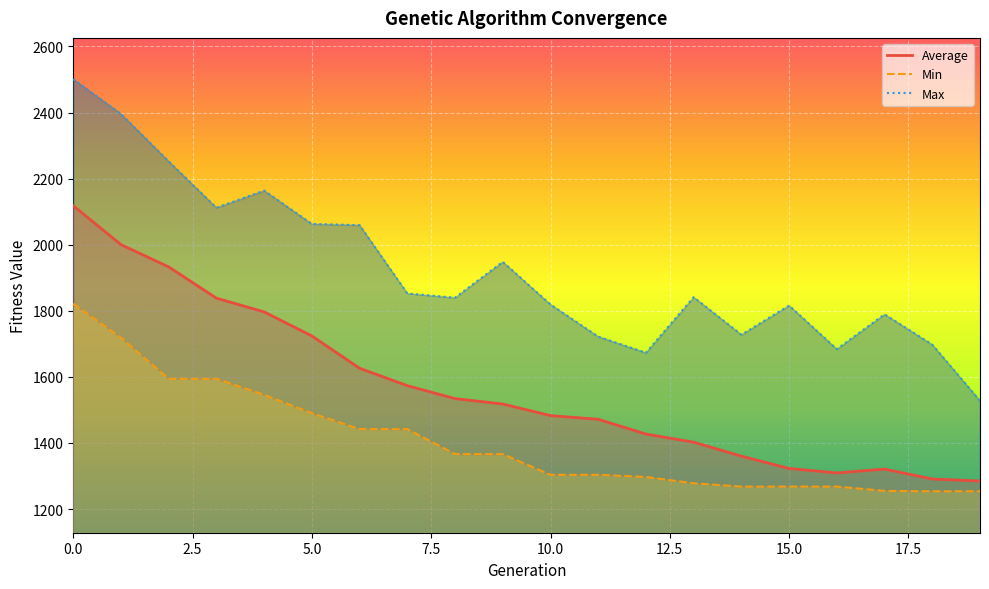

List the series in order of their overall mean, lowest first.

Min, Average, Max